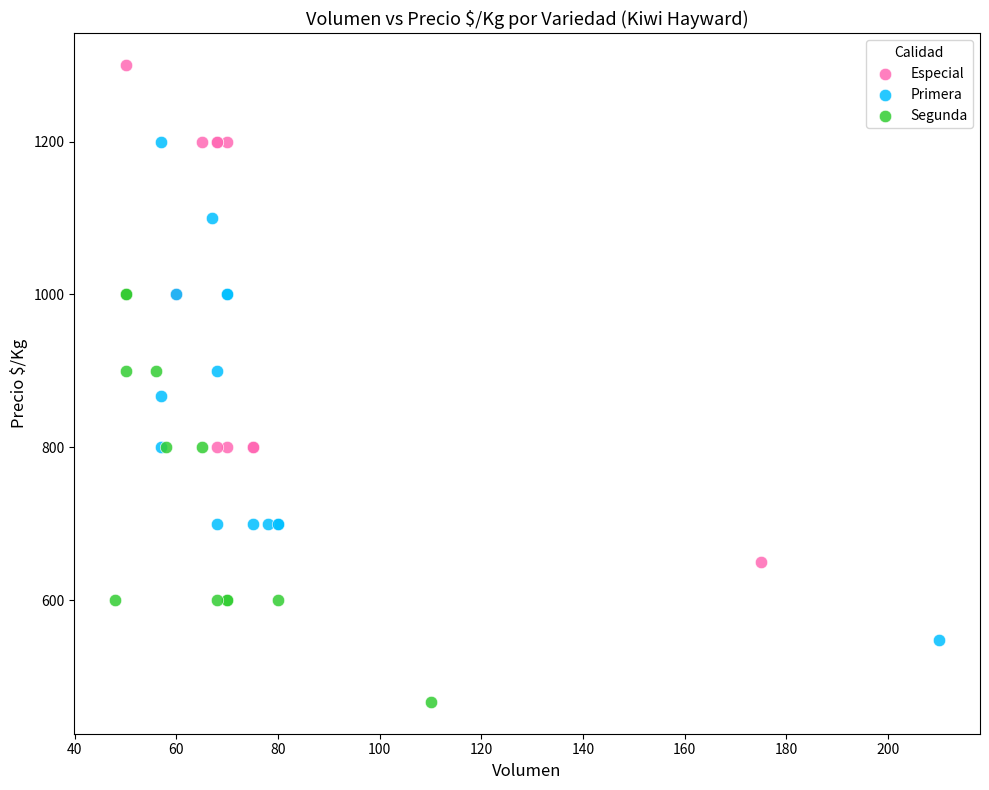

Which series contains the highest Y value?

Especial